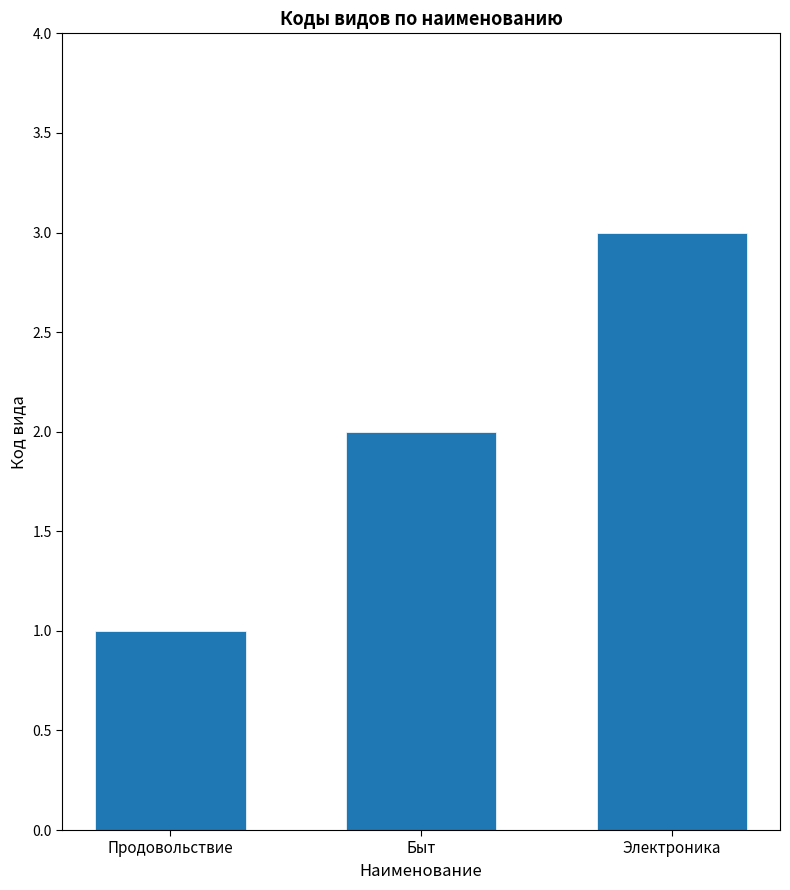

What is the maximum value shown in the chart?

3